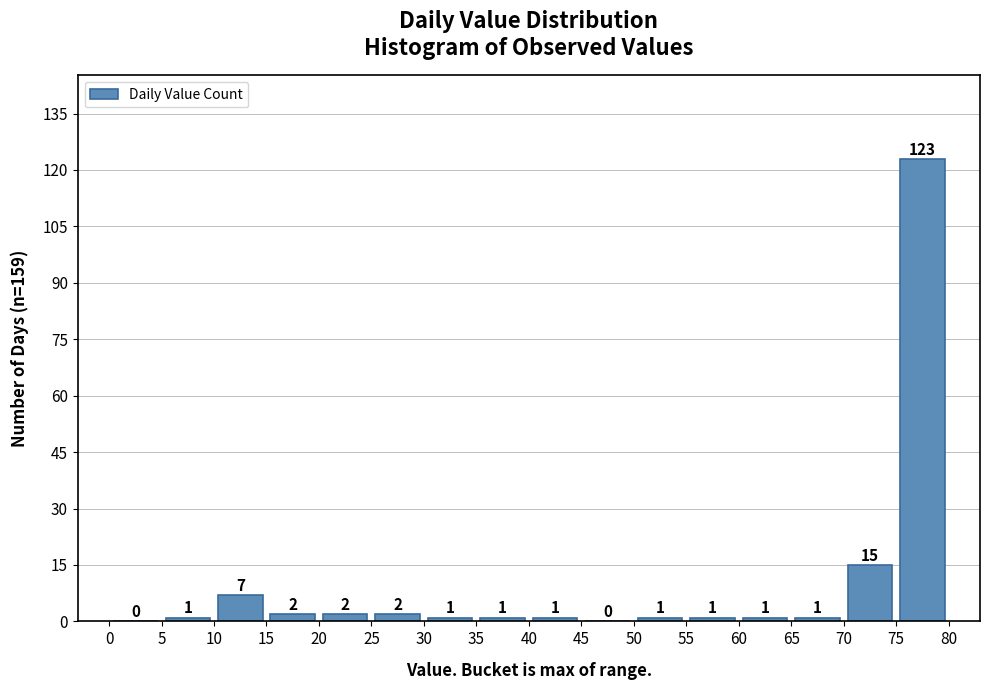

Reading left to right, transcribe this chart: for each bar, give the range it covers on the x-axis and its height.

0 to 5: 0
5 to 10: 1
10 to 15: 7
15 to 20: 2
20 to 25: 2
25 to 30: 2
30 to 35: 1
35 to 40: 1
40 to 45: 1
45 to 50: 0
50 to 55: 1
55 to 60: 1
60 to 65: 1
65 to 70: 1
70 to 75: 15
75 to 80: 123